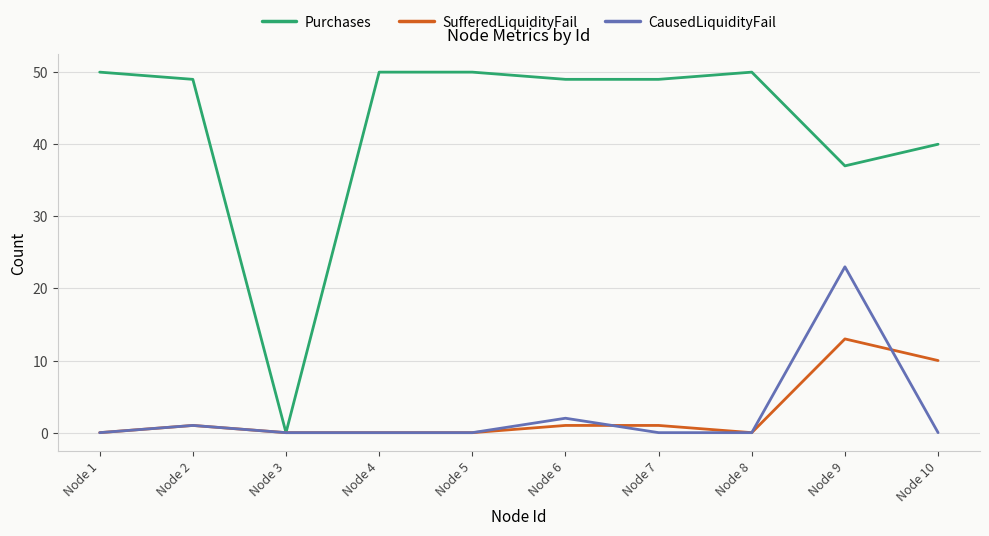

At which label does SufferedLiquidityFail reach its peak?

Node 9